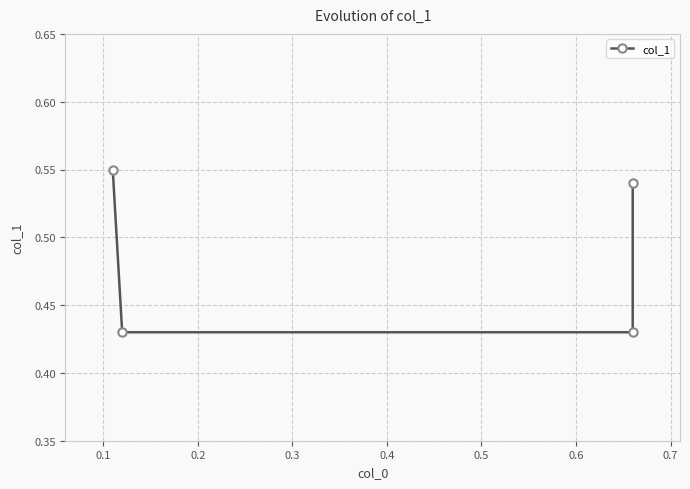

What is the sum of the values at 0.1 and 0.2?

0.9